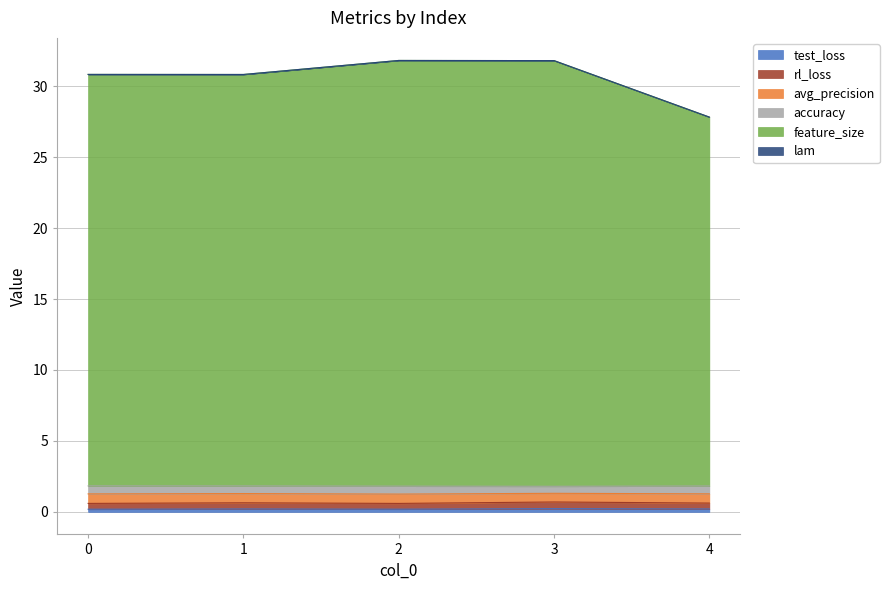

What is the greatest value displayed?

31.8